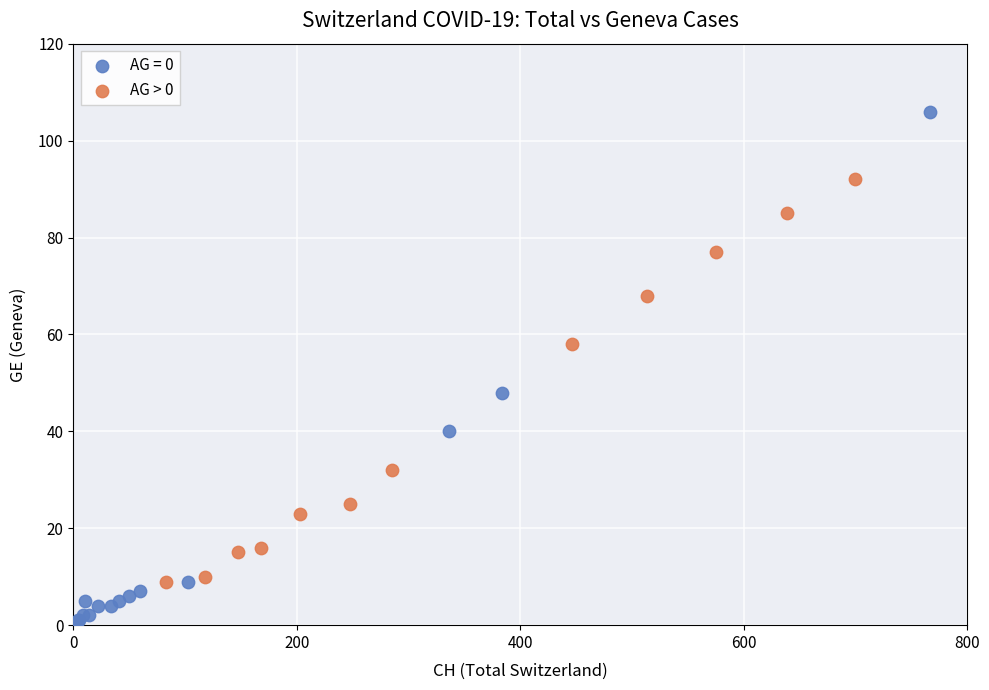

Which series contains the lowest Y value?

AG = 0